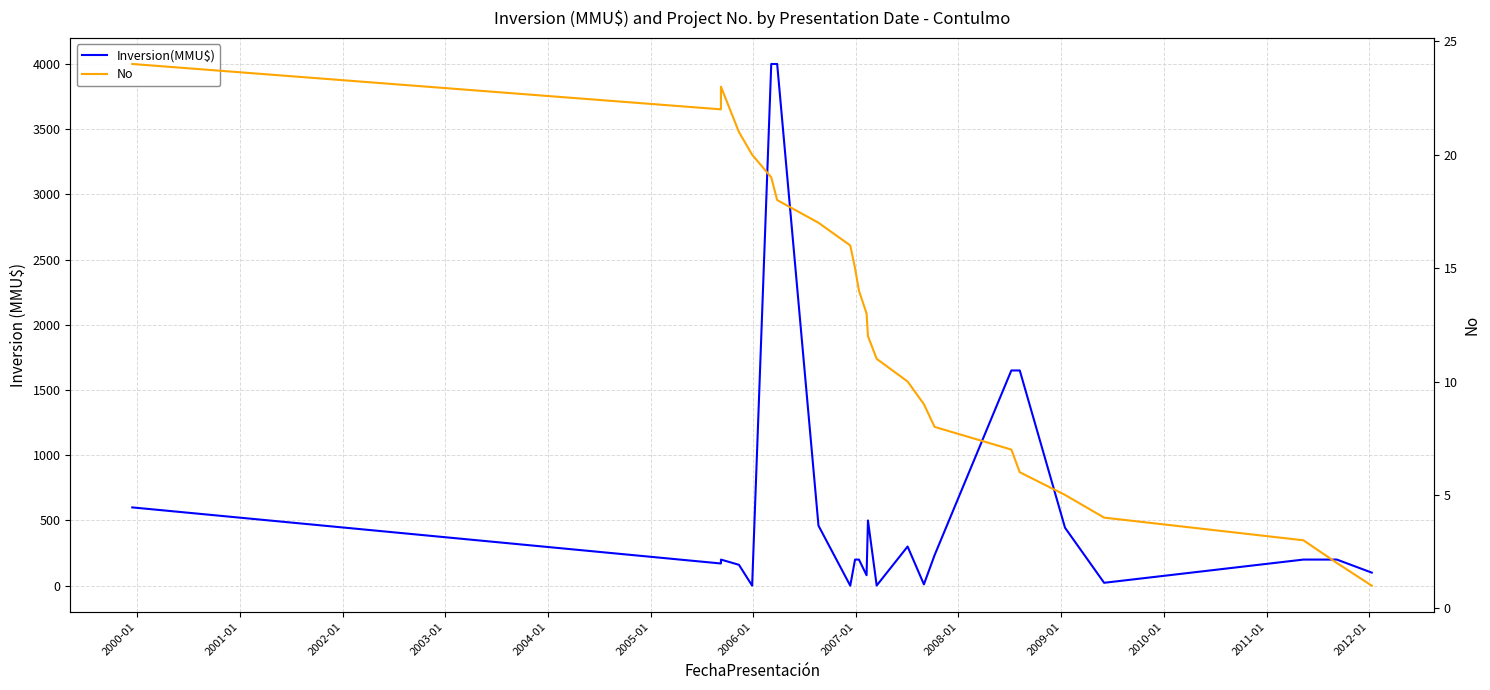

Is this an area chart (filled region under the line)?

No